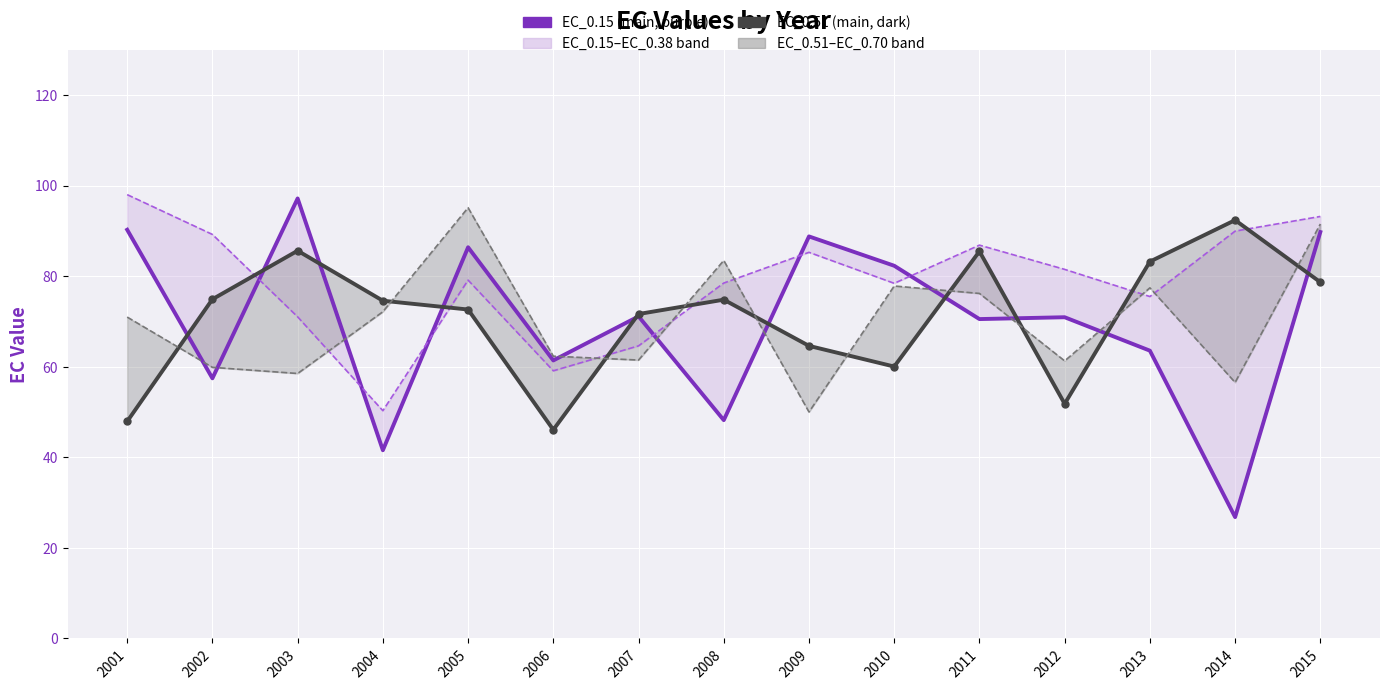

Reading right to left, extract all data points from this chart.

EC_0.15: 2015=89.8	2014=26.8	2013=63.6	2012=70.9	2011=70.5	2010=82.3	2009=88.8	2008=48.2	2007=71.1	2006=61.4	2005=86.4	2004=41.6	2003=97.2	2002=57.5	2001=90.3
EC_0.38: 2015=93.2	2014=90.0	2013=75.5	2012=81.5	2011=86.9	2010=78.4	2009=85.3	2008=78.5	2007=64.6	2006=59.1	2005=79.1	2004=50.3	2003=71.0	2002=89.2	2001=98.0
EC_0.51: 2015=78.7	2014=92.4	2013=83.2	2012=51.8	2011=85.5	2010=60.1	2009=64.6	2008=74.8	2007=71.7	2006=46.1	2005=72.6	2004=74.6	2003=85.6	2002=74.9	2001=47.9
EC_0.70: 2015=91.5	2014=56.5	2013=77.4	2012=61.3	2011=76.2	2010=77.8	2009=50.0	2008=83.5	2007=61.5	2006=62.3	2005=95.1	2004=72.2	2003=58.5	2002=59.9	2001=71.0